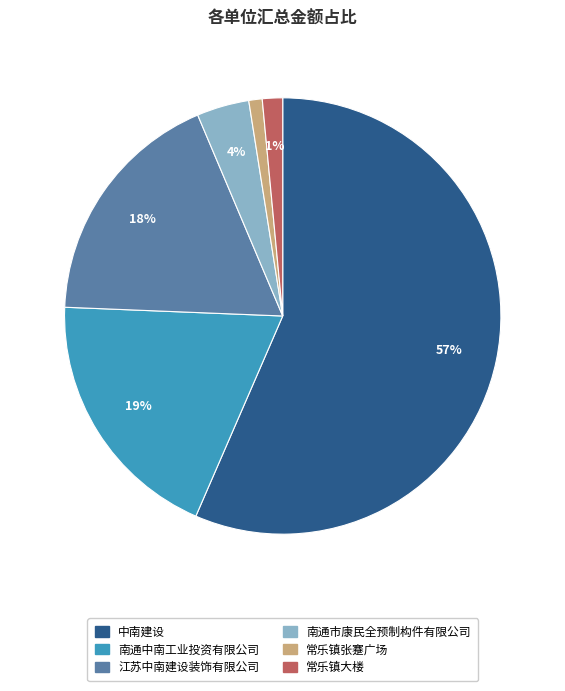

True or false: 南通中南工业投资有限公司 accounts for 19% of the total.

True